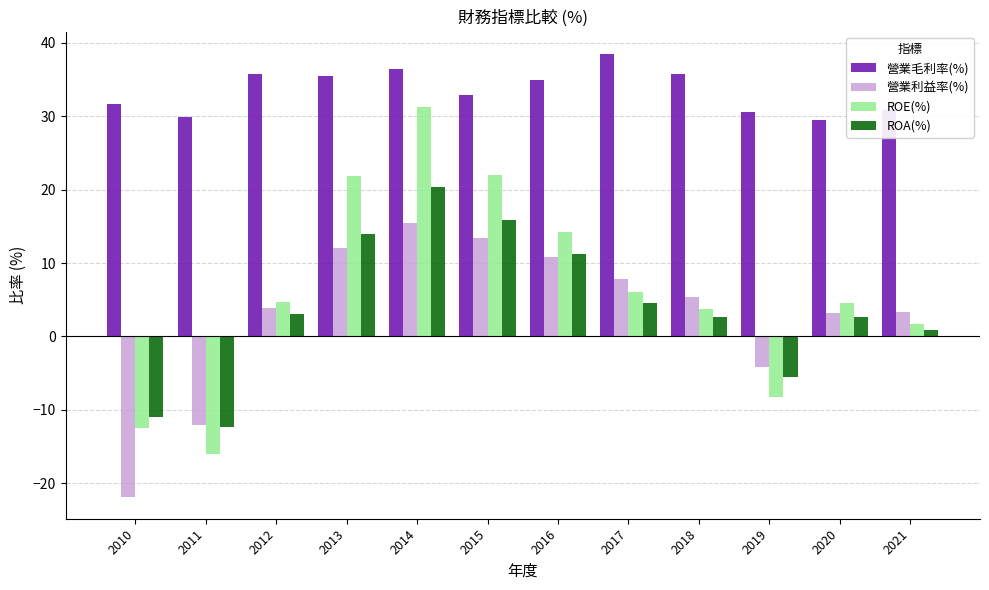

Which series has the largest range (max minus min)?

ROE(%)